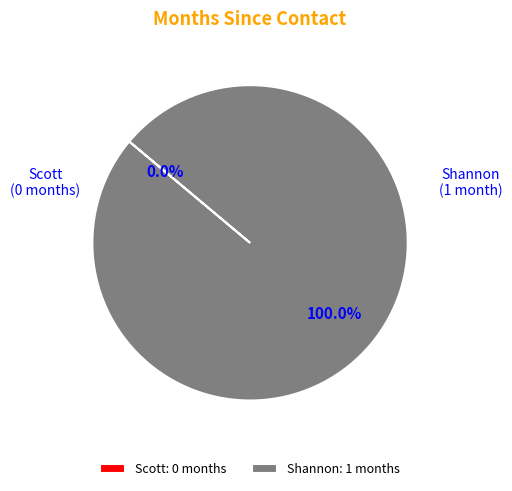

Is there a majority slice in this chart?

Yes